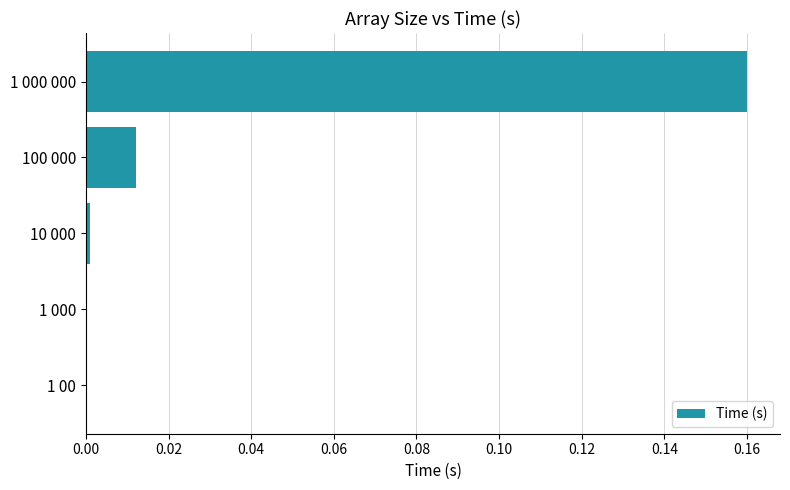

Which category has the highest value across all series?

1 000 000